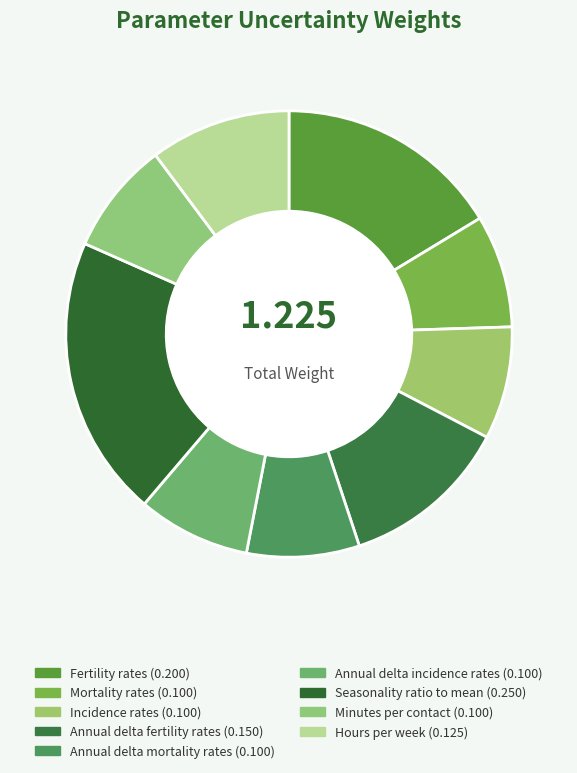

Combined, do Minutes per contact and Annual delta mortality rates account for over 50%?

No